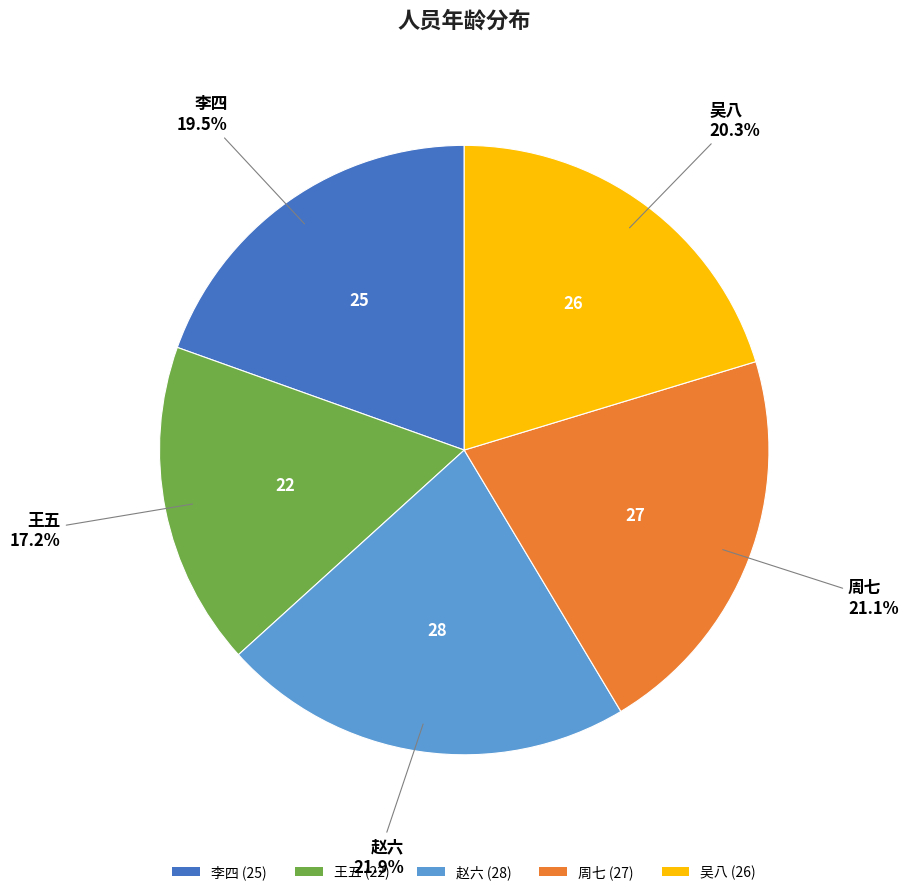

How many slices are in this pie chart?

5